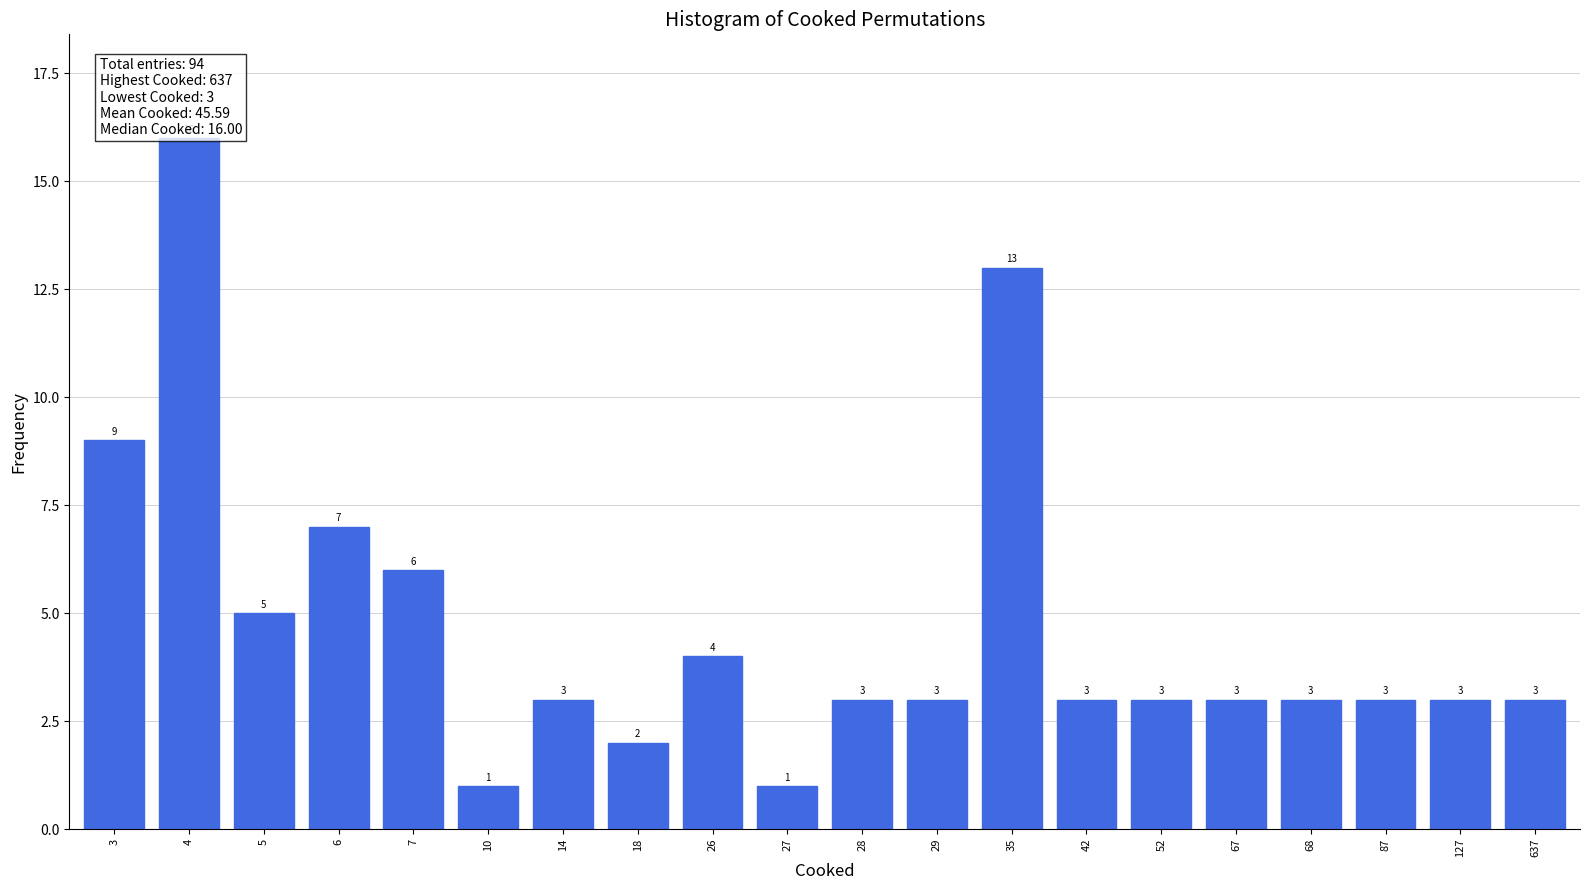

Reading left to right, transcribe all the data shown in this chart.

9	16	5	7	6	1	3	2	4	1	3	3	13	3	3	3	3	3	3	3